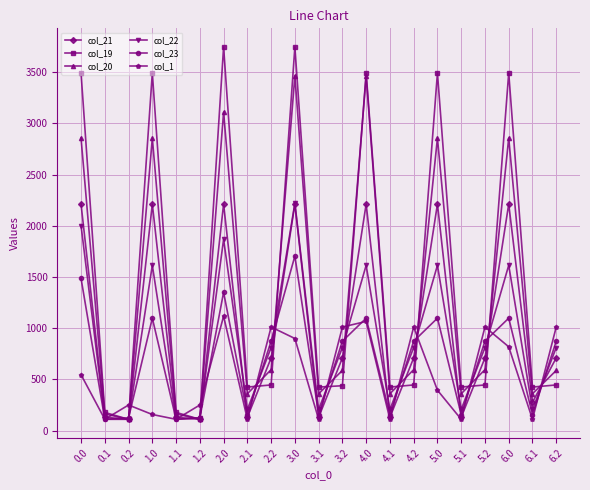

Rank the series at 6.2 from highest to lowest value.

col_1, col_23, col_22, col_21, col_20, col_19